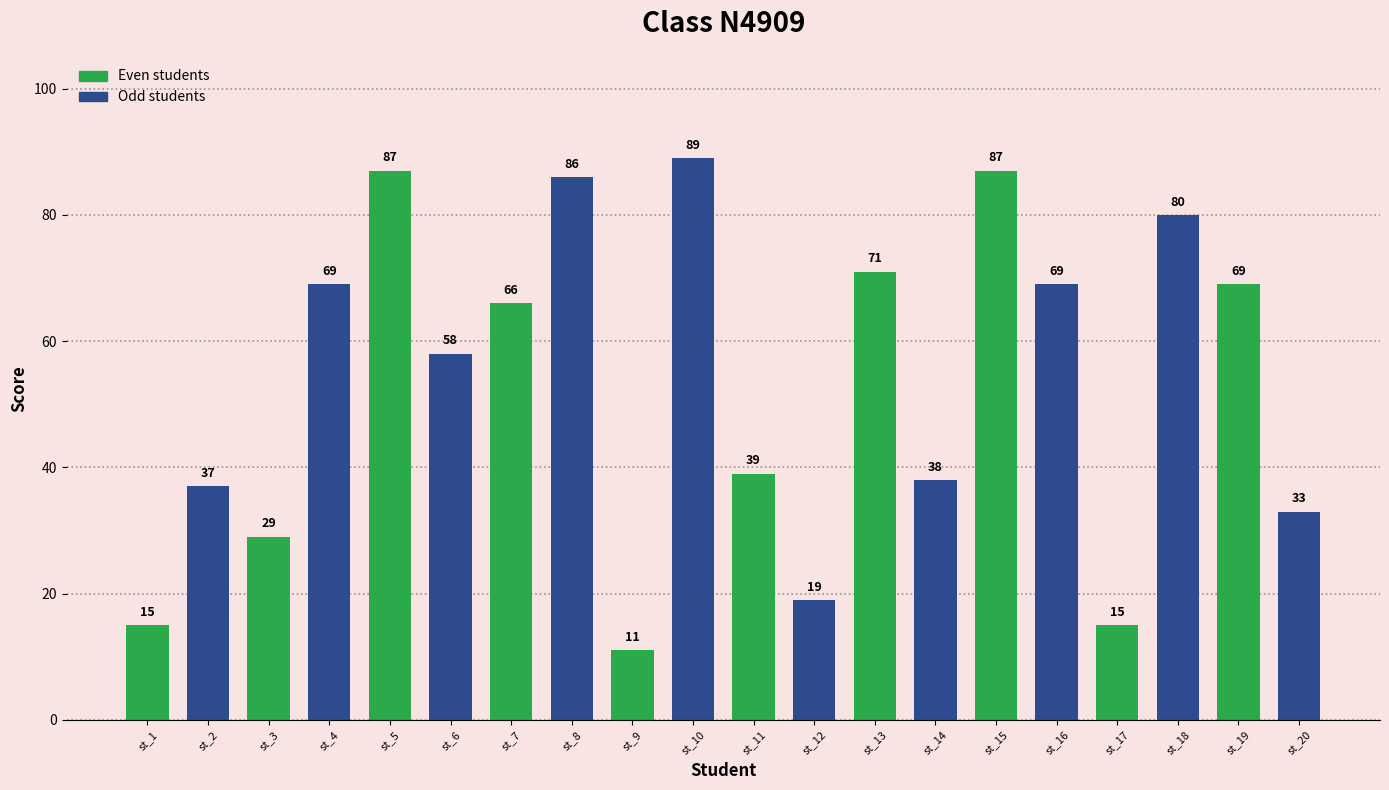

What is the difference between the values at st_19 and st_3?

40